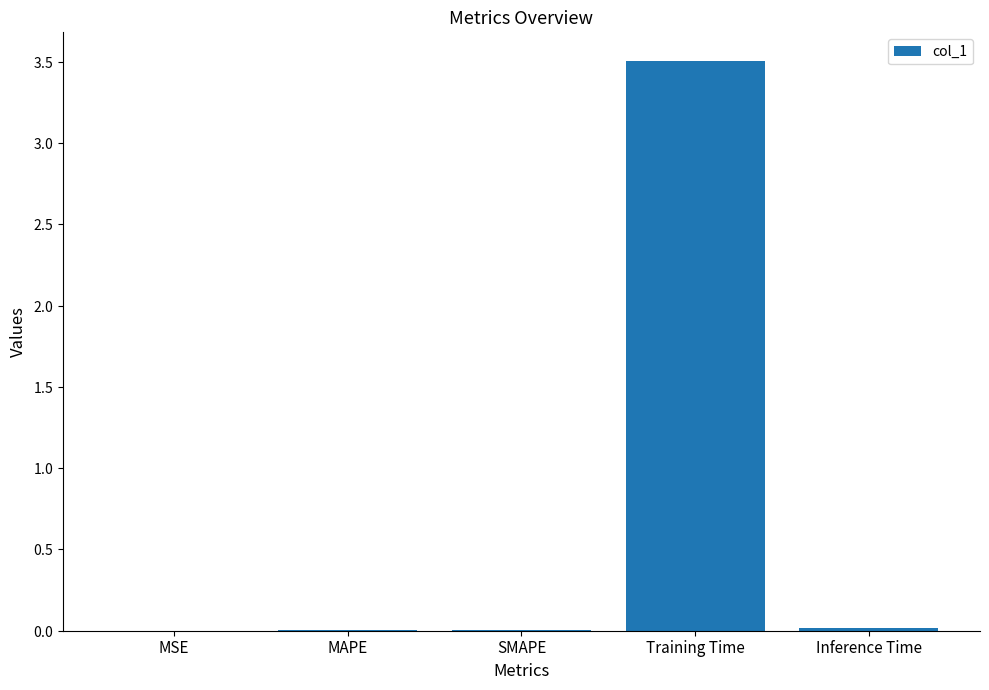

How many bars are there in total?

5